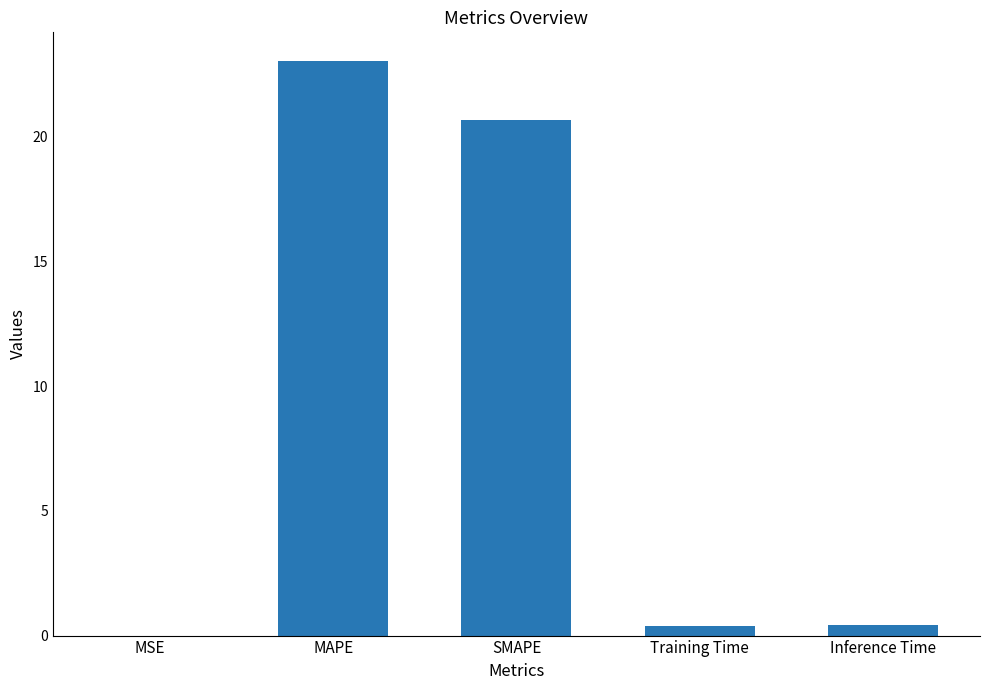

At which label is the value closest to 11?

SMAPE